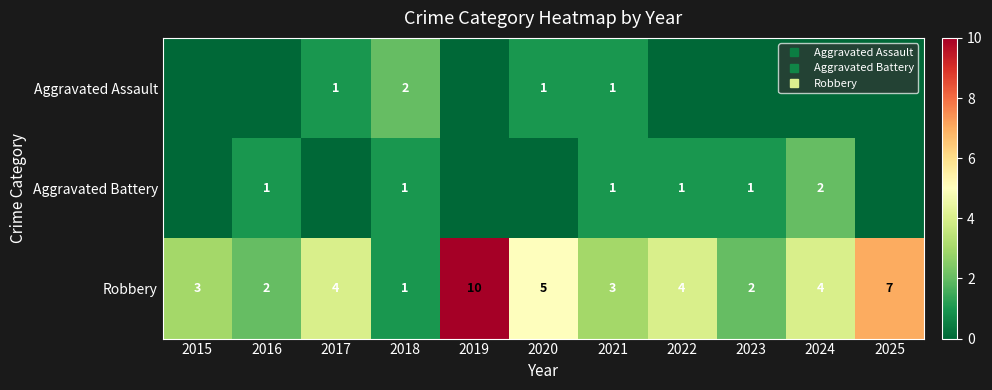

List the labels in order of Aggravated Assault value, largest first.

2018, 2017, 2020, 2021, 2015, 2016, 2019, 2022, 2023, 2024, 2025